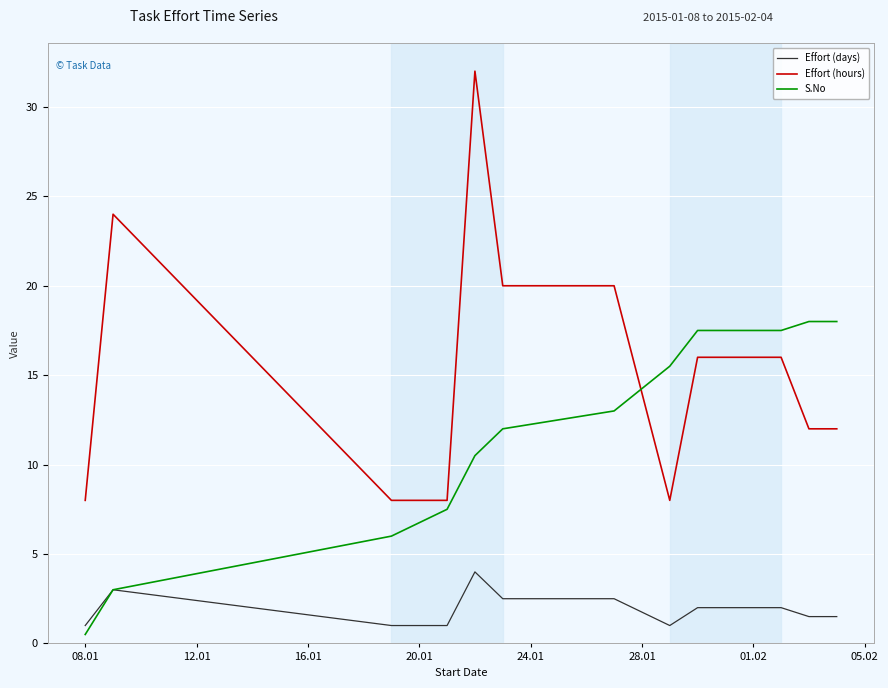

How many categories are shown in the chart?

12